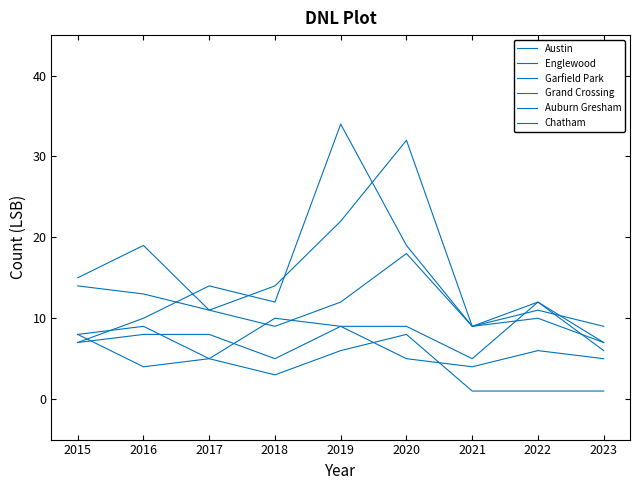

Which category has the lowest value in the Englewood series?

2023